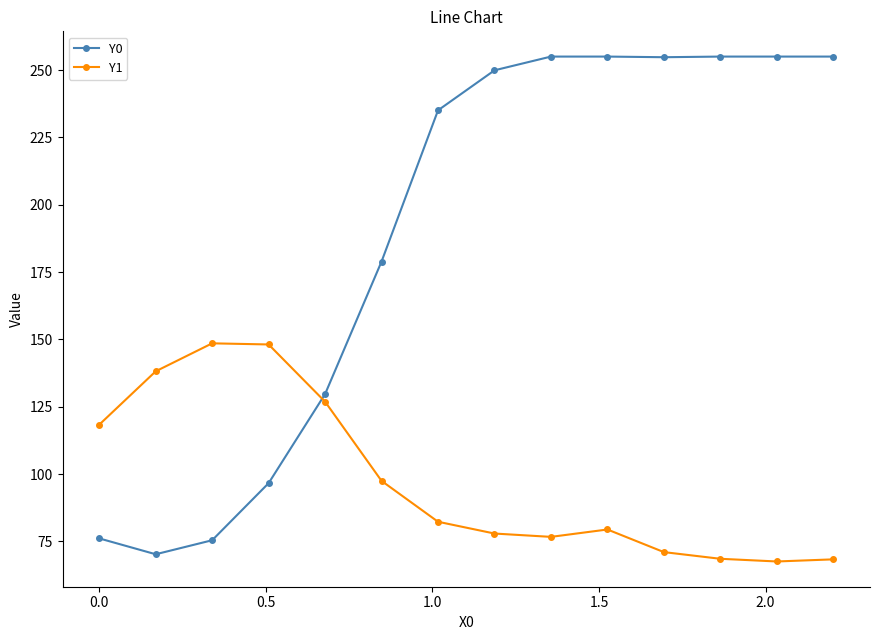

True or false: Y1 and Y0 intersect in this chart.

True